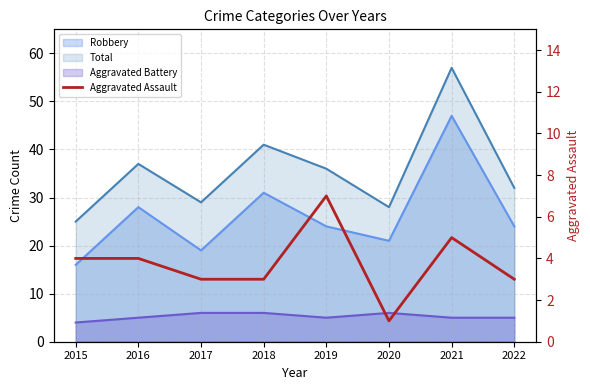

Count the number of values greater than 4.

2